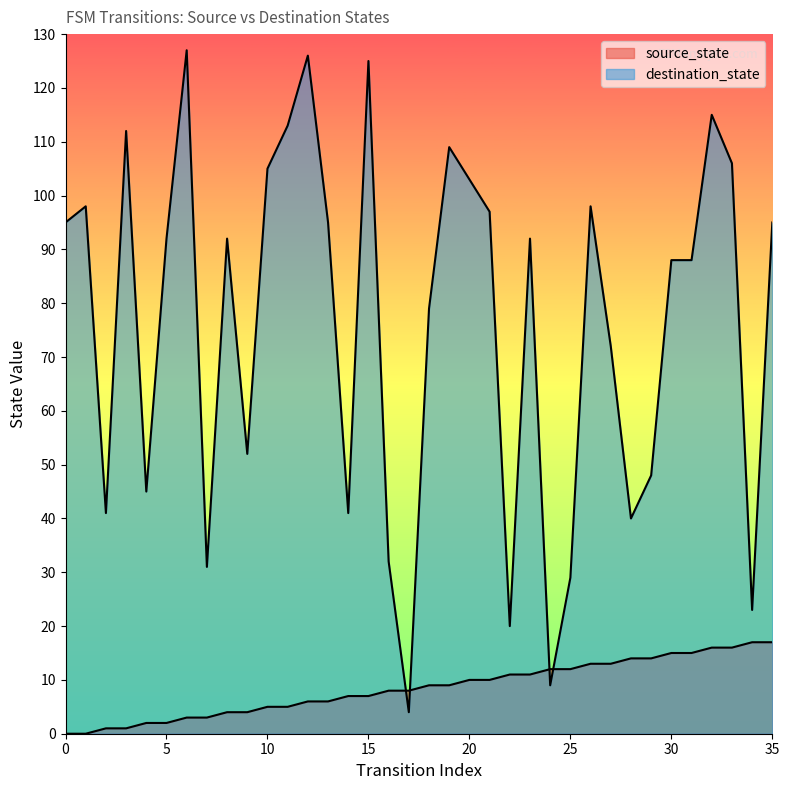

At which label is source_state closest to 8?

16